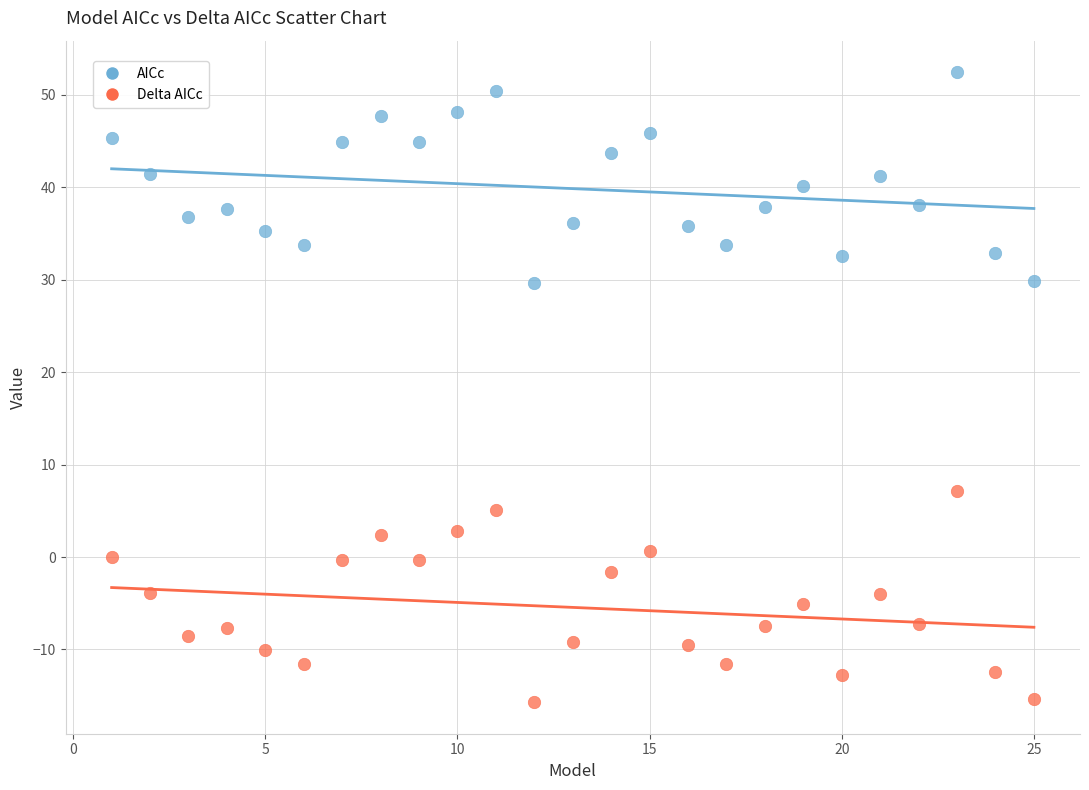

Across all data points, what is the range of Y values (max minus min)?

68.2